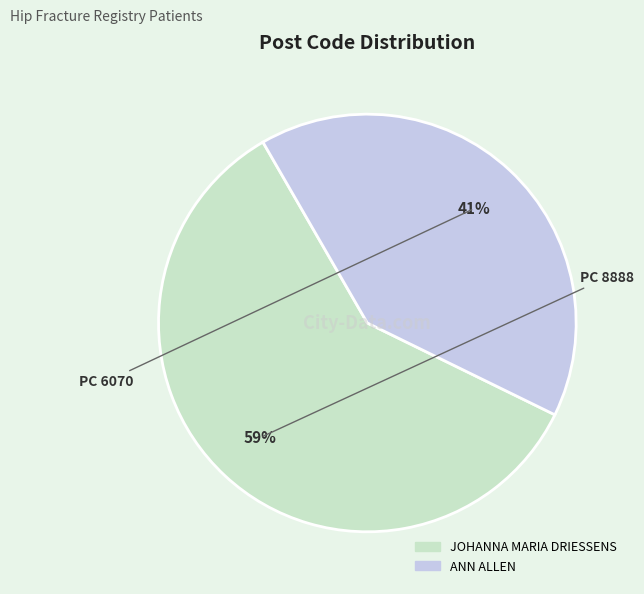

Which slice is the largest?

JOHANNA MARIA DRIESSENS